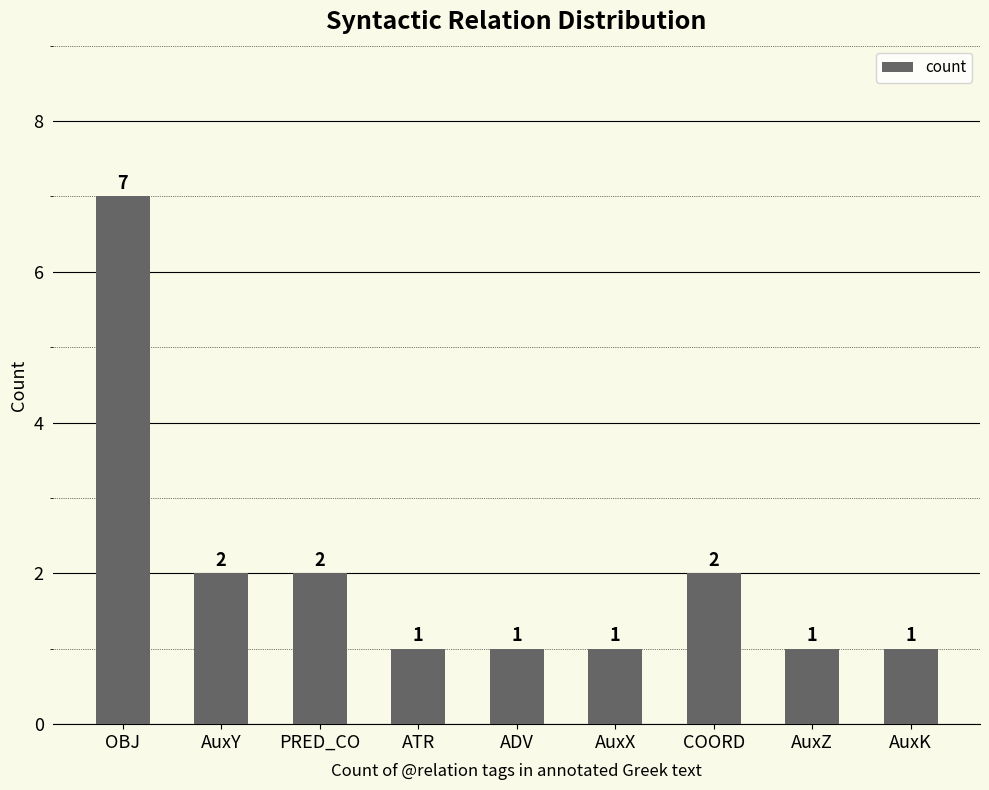

Which has a higher value, AuxX or COORD?

COORD